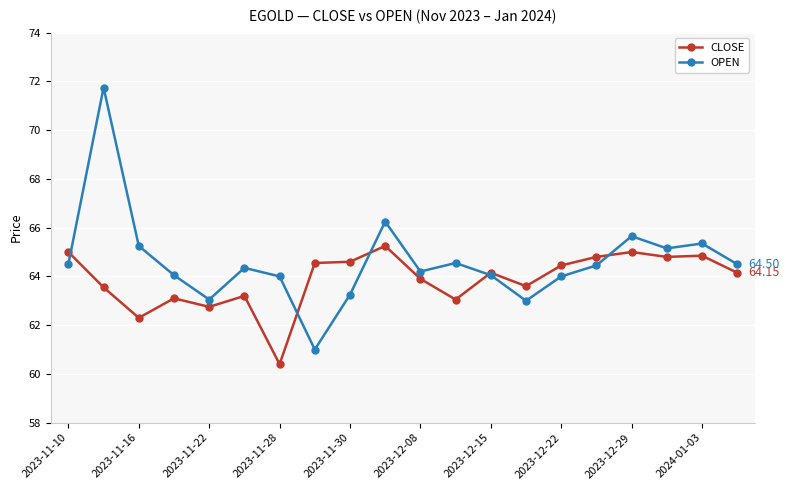

Which series has the largest total across all categories?

OPEN